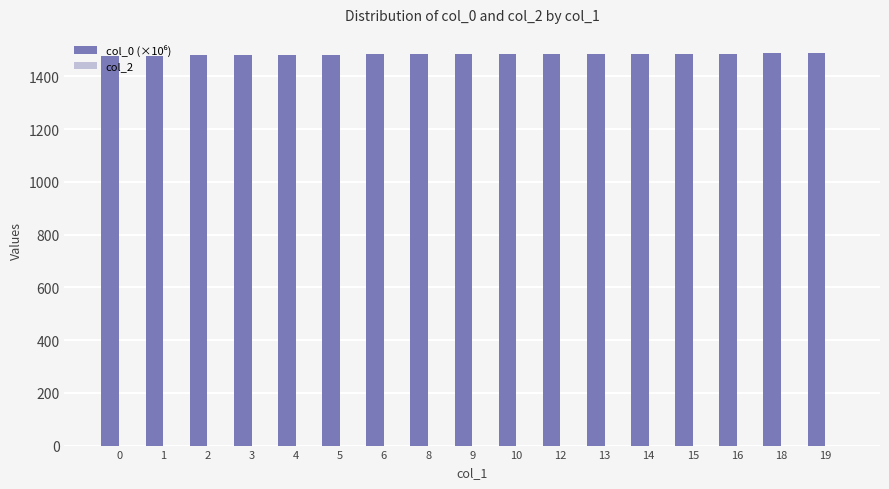

Approximately how many times larger is the value at 15 compared to 19?

1.0